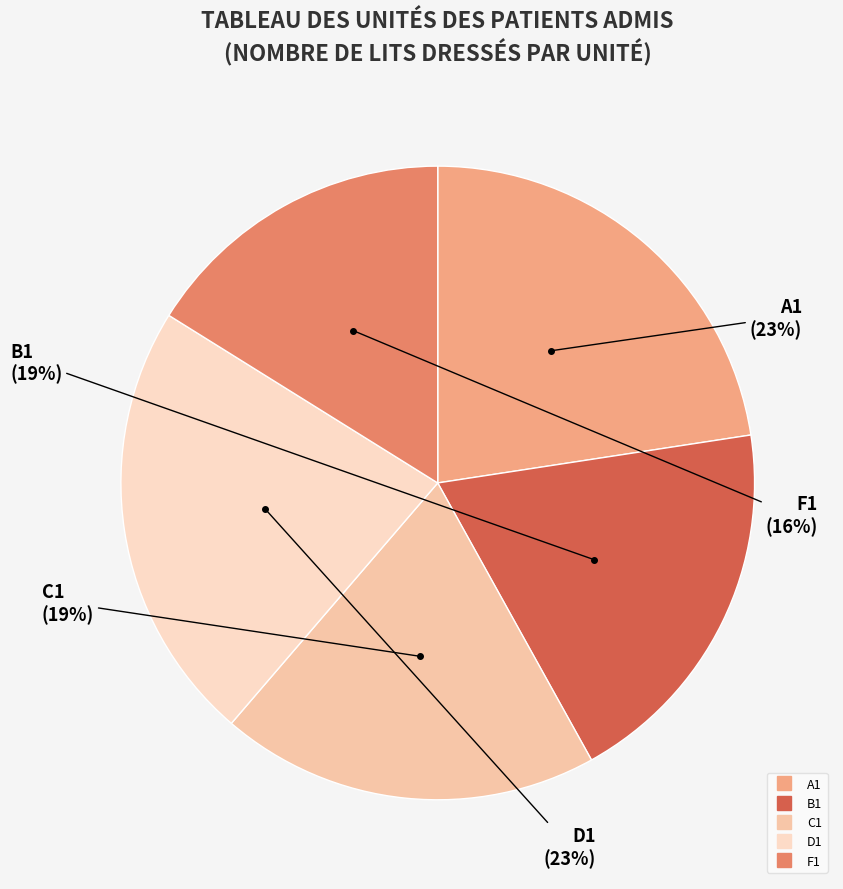

To the nearest percent, what is the average slice percentage?

20%